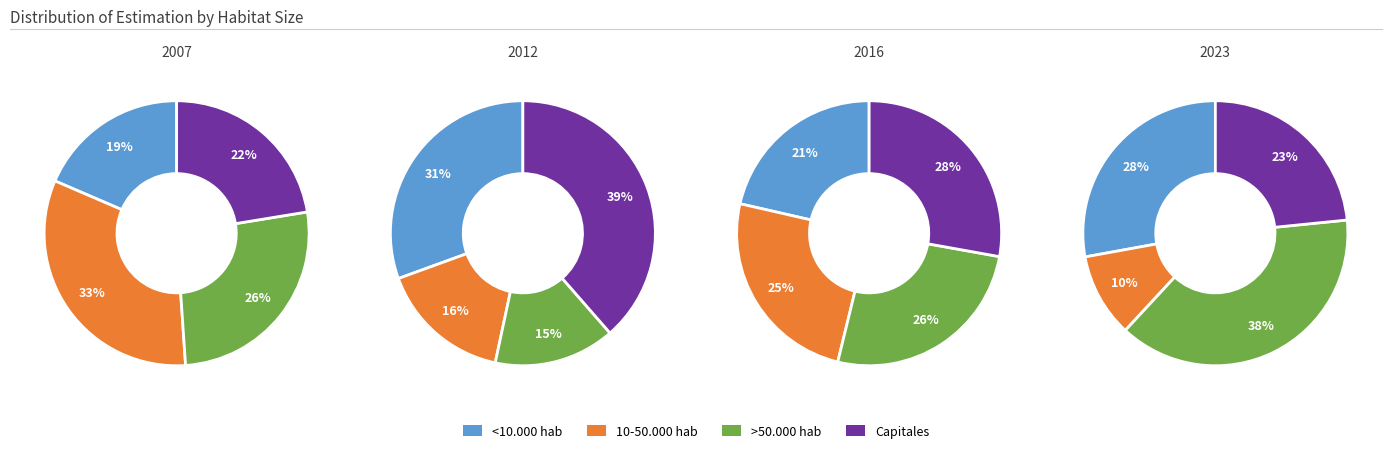

How many segments does this pie chart have?

4